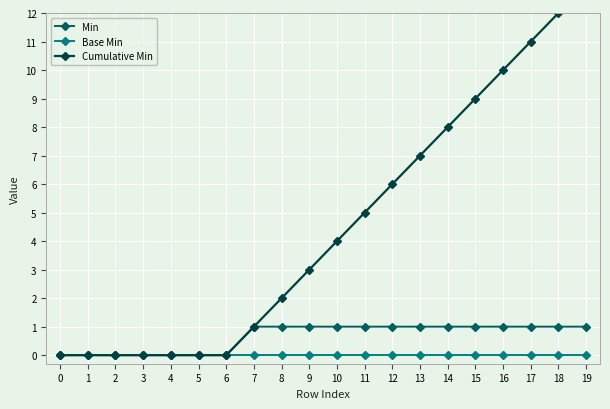

Is the value of Min at 17 greater than the value of Base Min at 12?

Yes